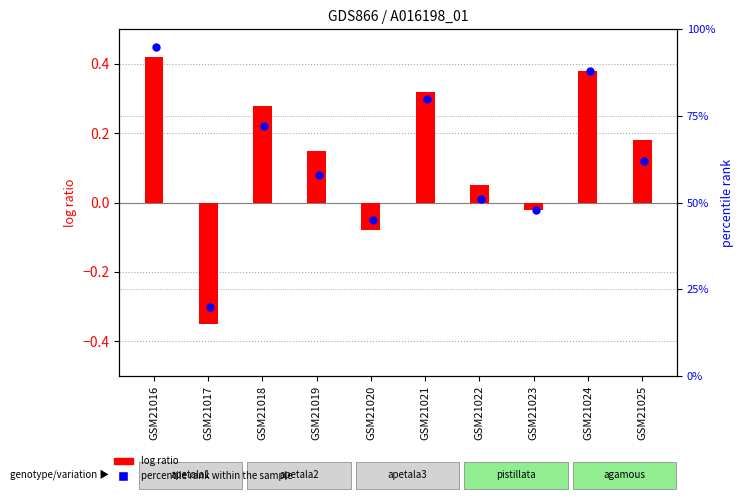

Which series has the largest total across all categories?

percentile rank within the sample